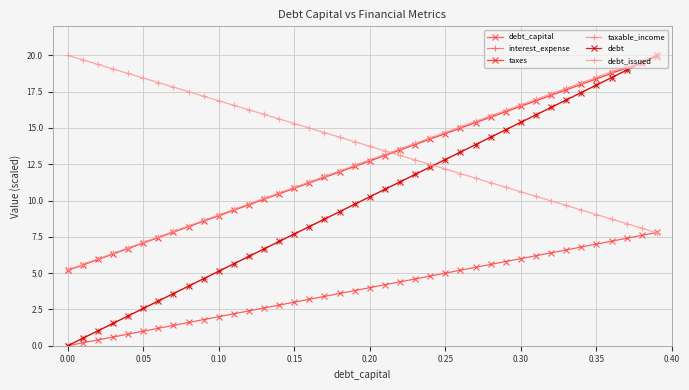

Which series has the largest total across all categories?

debt_issued